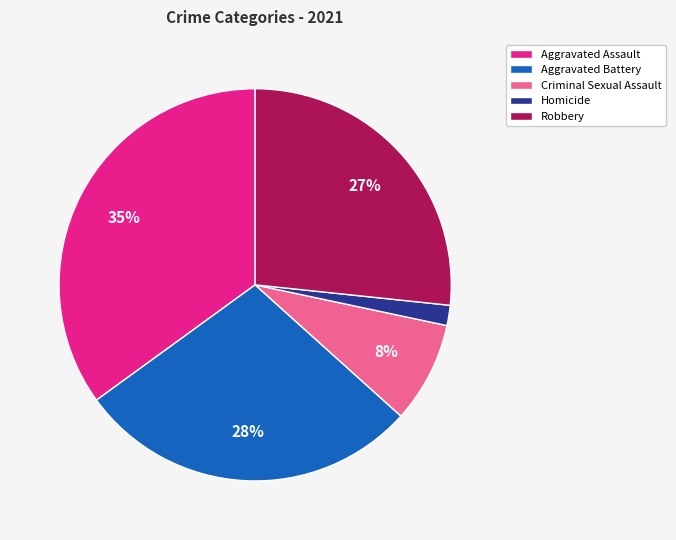

Is the sum of Criminal Sexual Assault and Robbery greater than half?

No